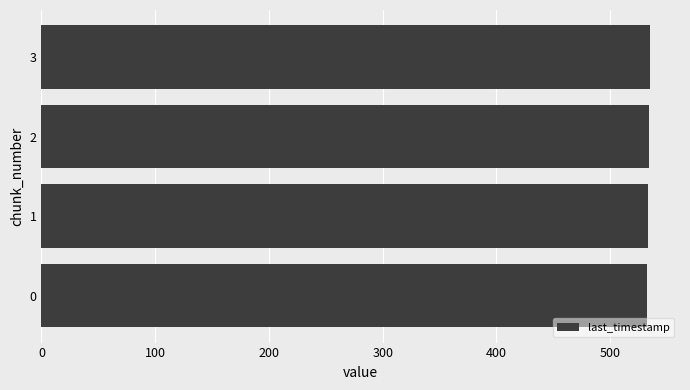

What is the sum of the values at 1 and 3?

1068.2